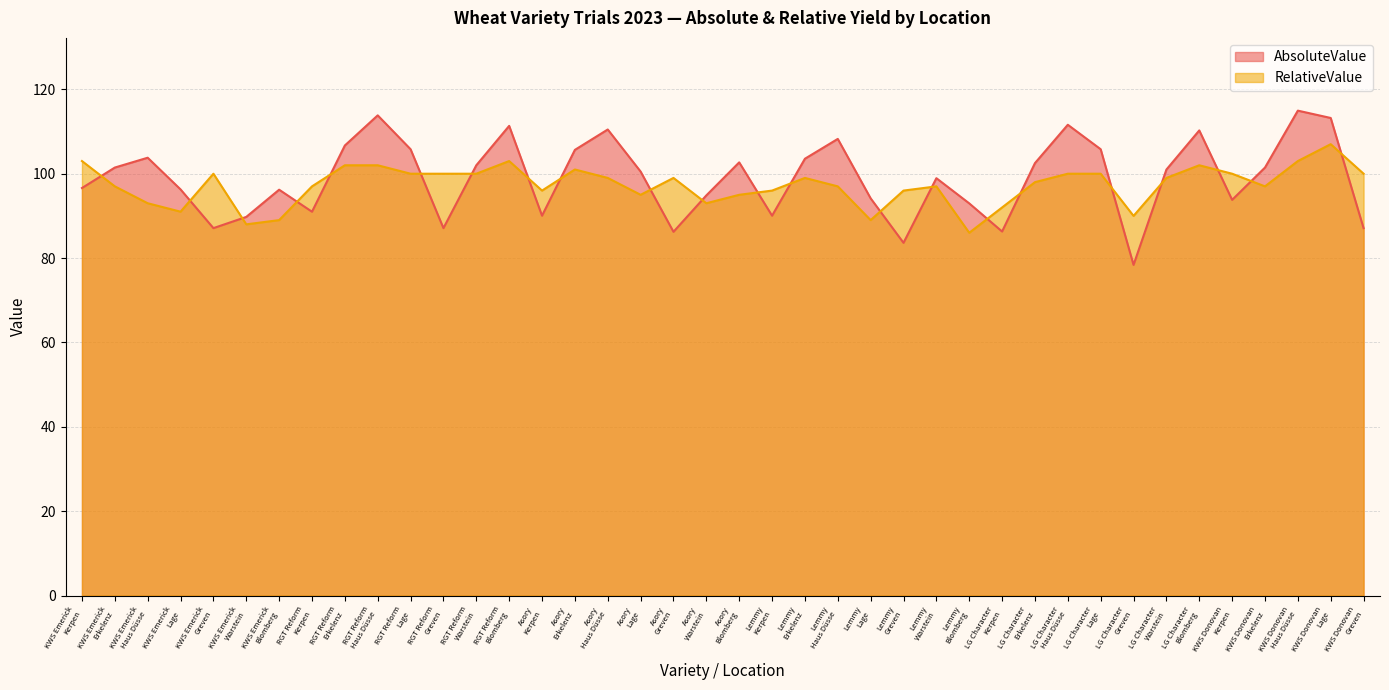

In RelativeValue, how many points are lower than both neighbors (excluding endpoints)?

9